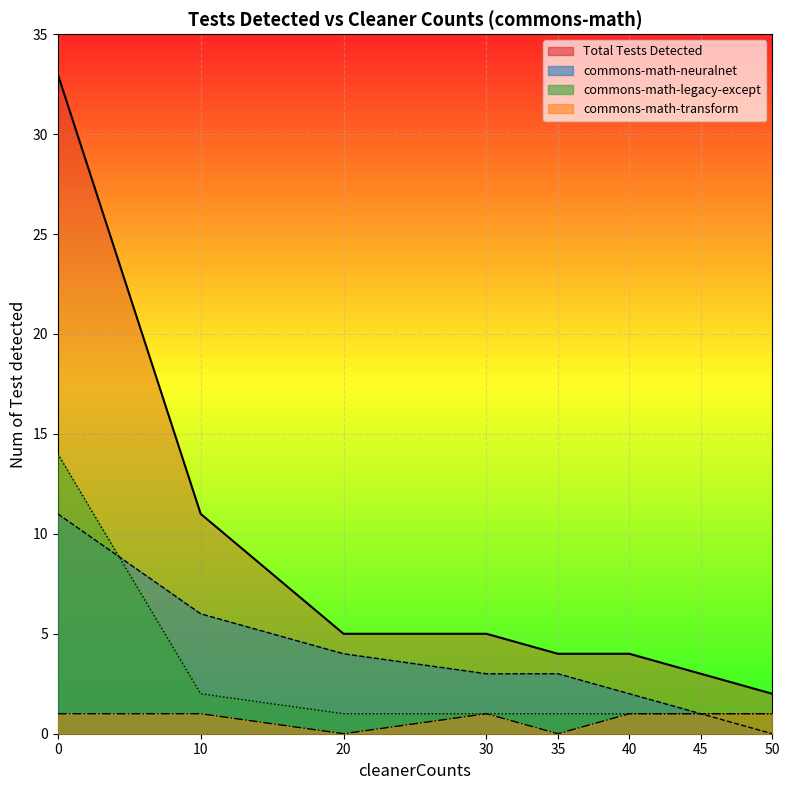

True or false: Total Tests Detected and commons-math-transform cross at least once.

False